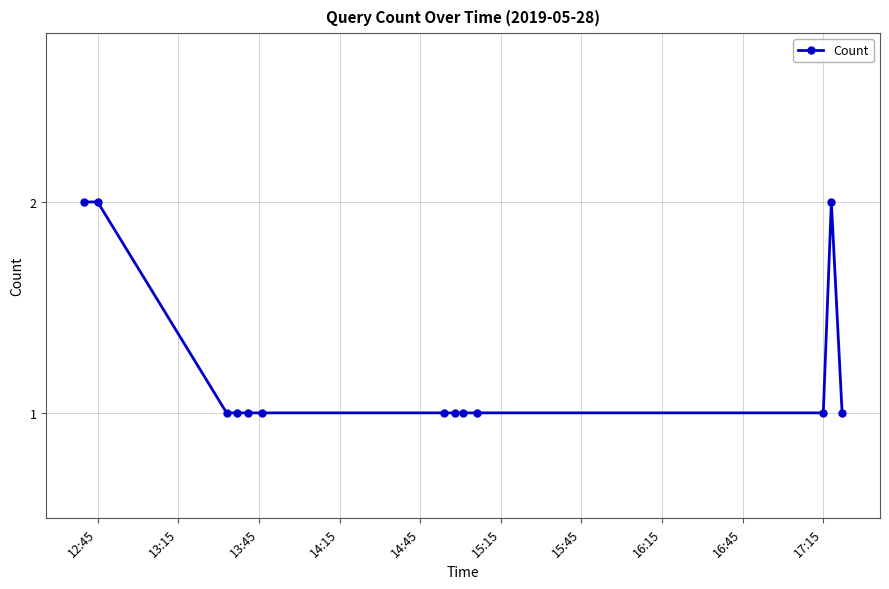

What is the value of the 11th point from the left?

1